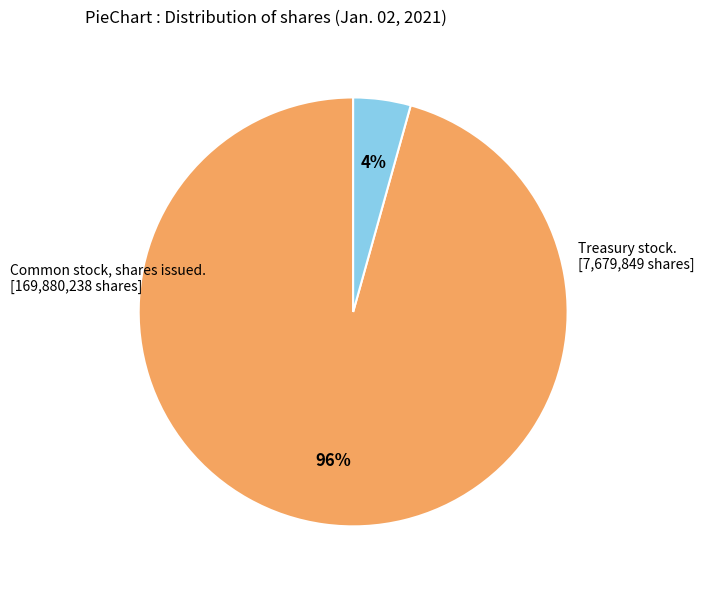

Is there any slice that represents more than half of the pie?

Yes